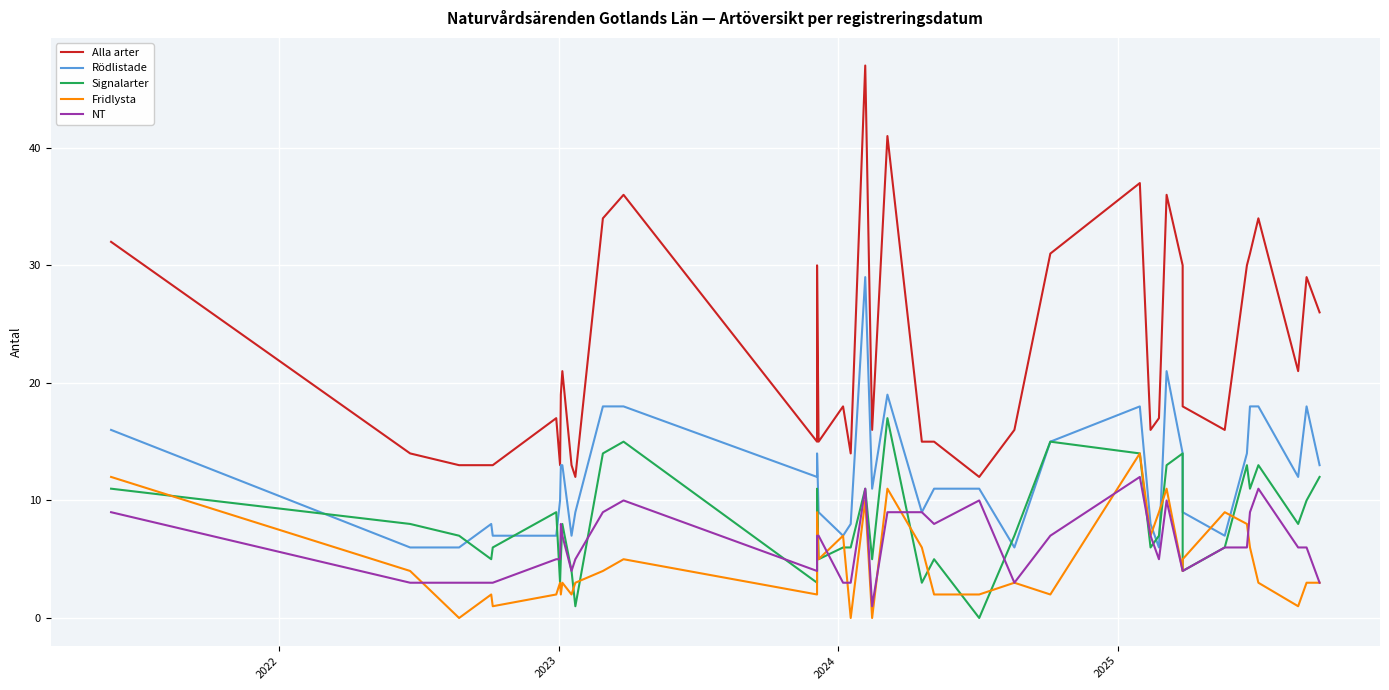

In Fridlysta, how many points are higher than both neighbors (excluding endpoints)?

12